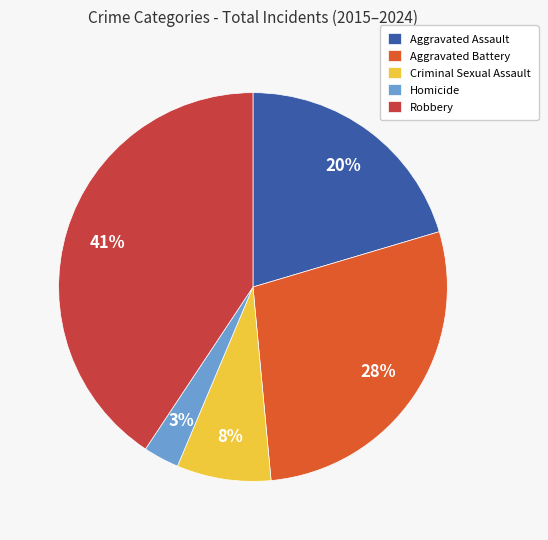

Is there a majority slice in this chart?

No